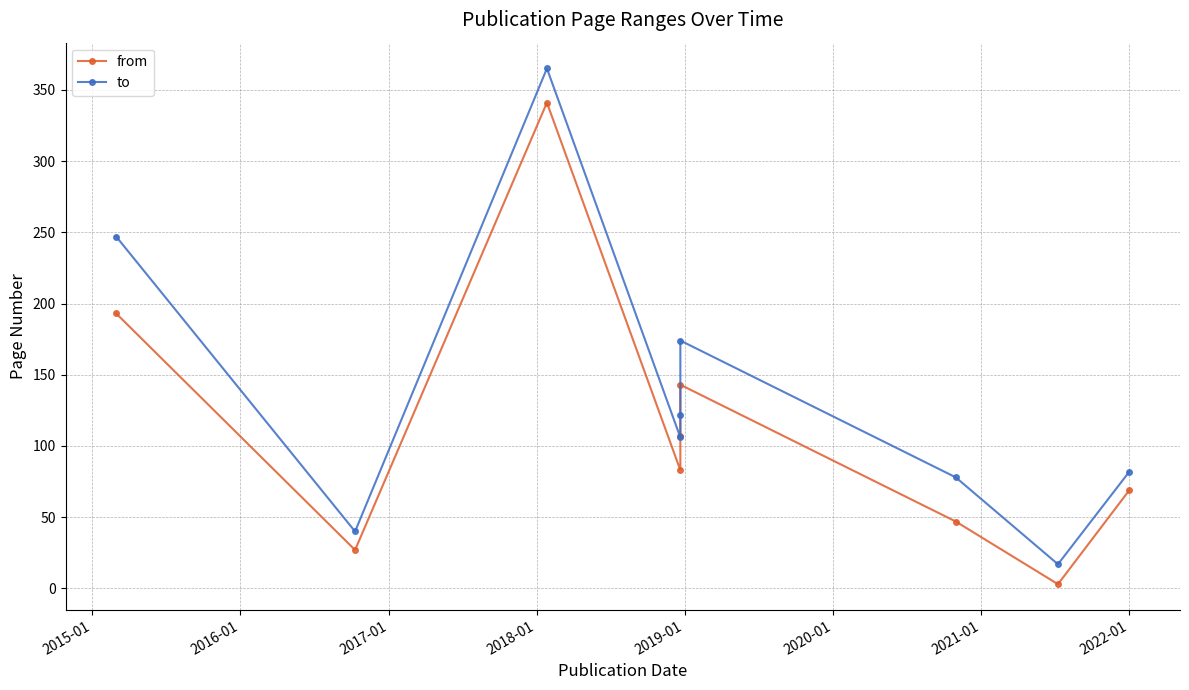

How many interior local valleys does the to series have?

3